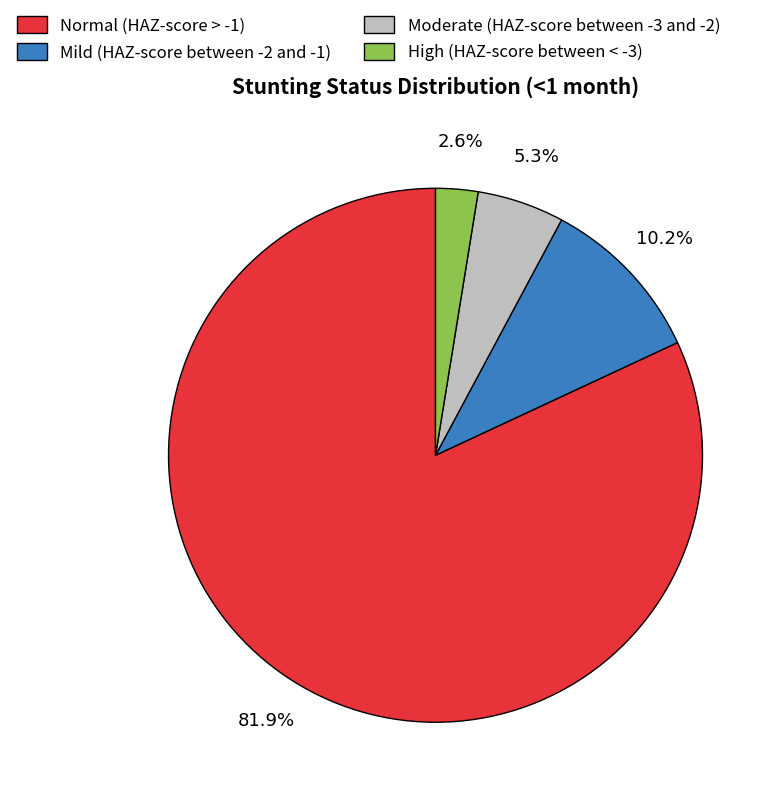

Between High (HAZ-score between < -3) and Mild (HAZ-score between -2 and -1), which is larger?

Mild (HAZ-score between -2 and -1)